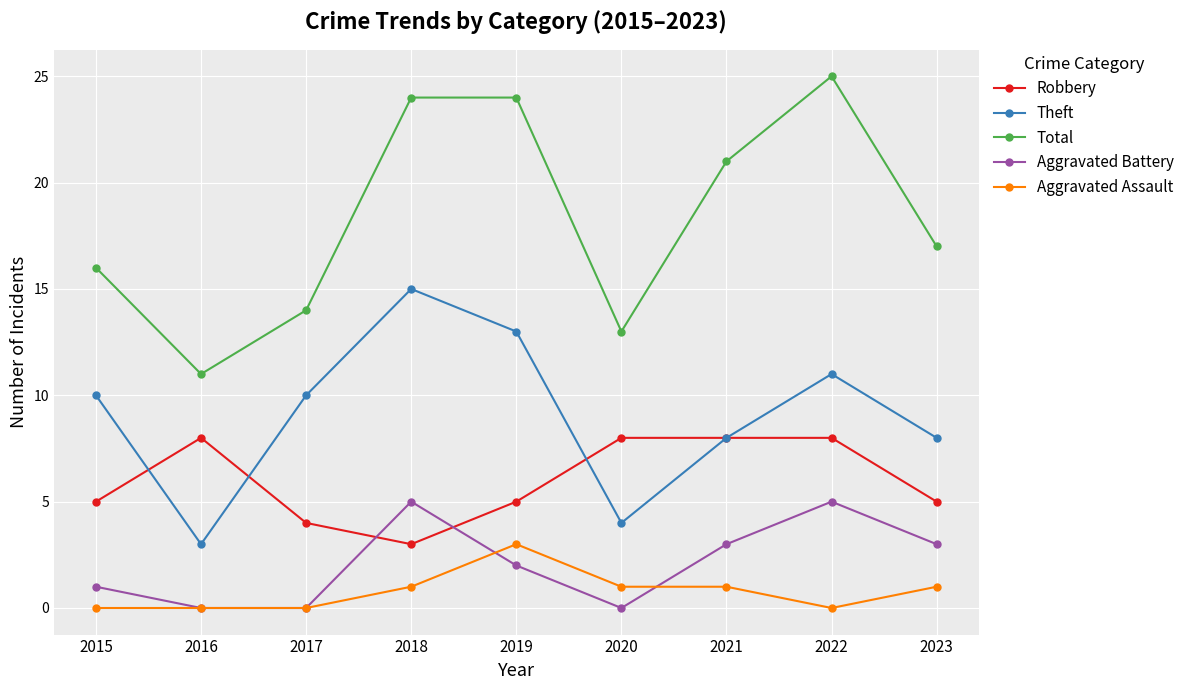

What is the average value of the Aggravated Battery series?

2